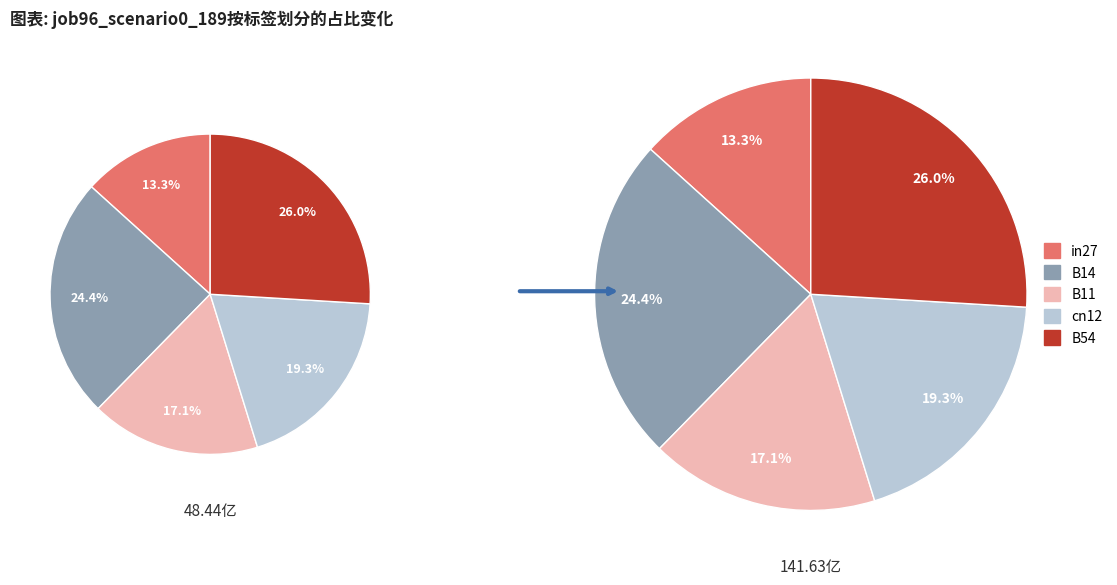

The B14 slice represents 24% of the pie. True or false?

True